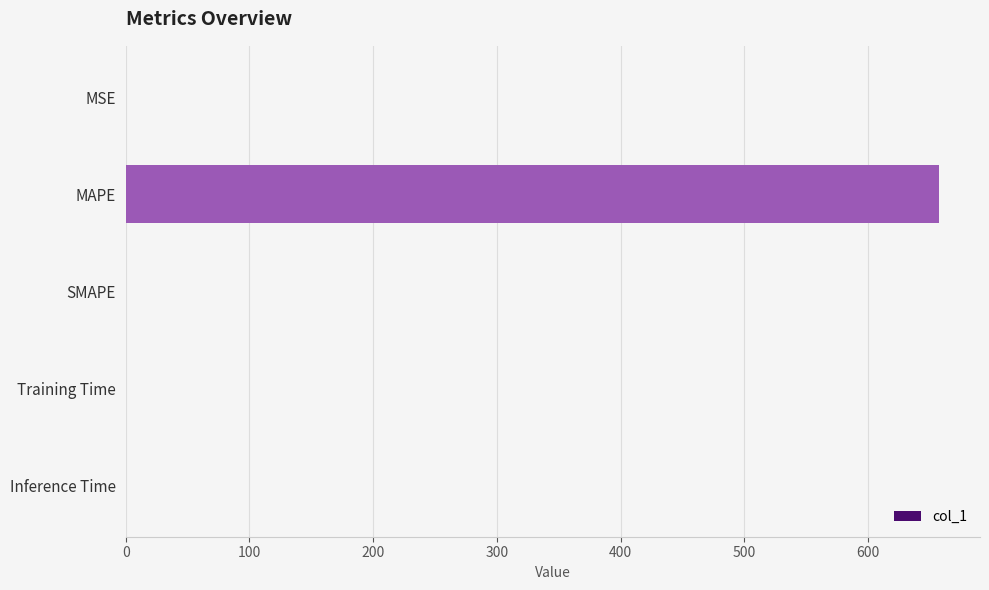

Are the bars horizontal?

Yes